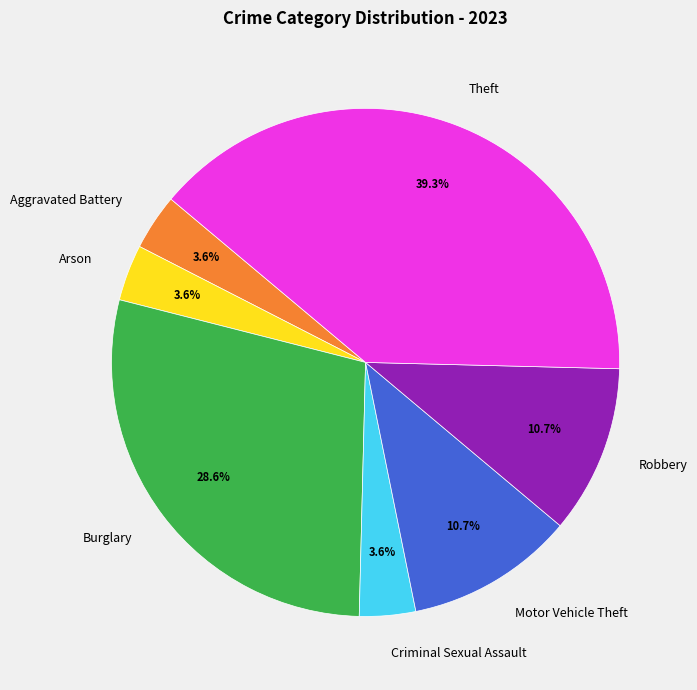

What percentage is the Motor Vehicle Theft slice, to the nearest percent?

11%